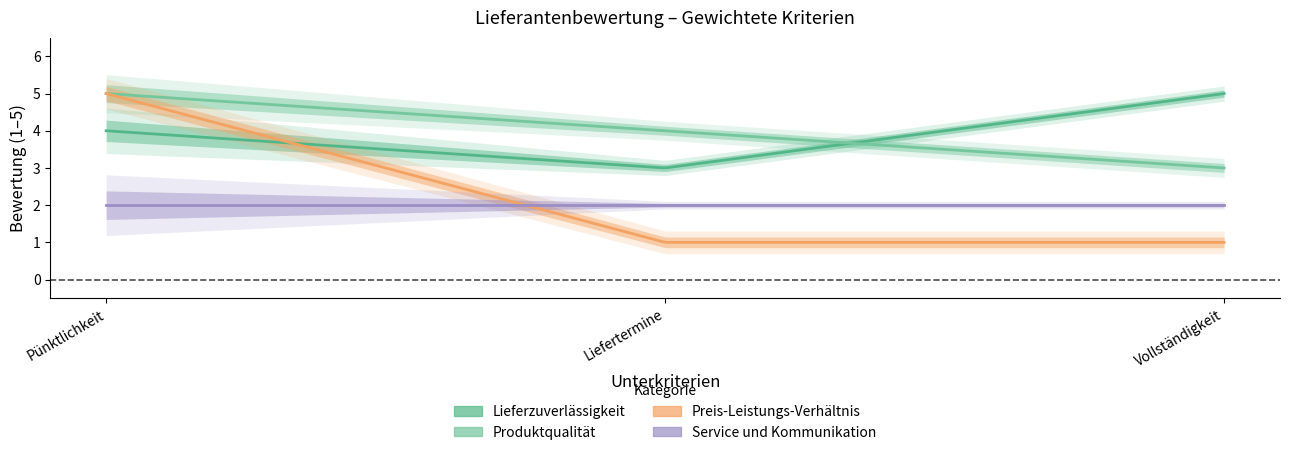

What are all the series names shown in the legend?

Lieferzuverlässigkeit, Produktqualität, Preis-Leistungs-Verhältnis, Service und Kommunikation